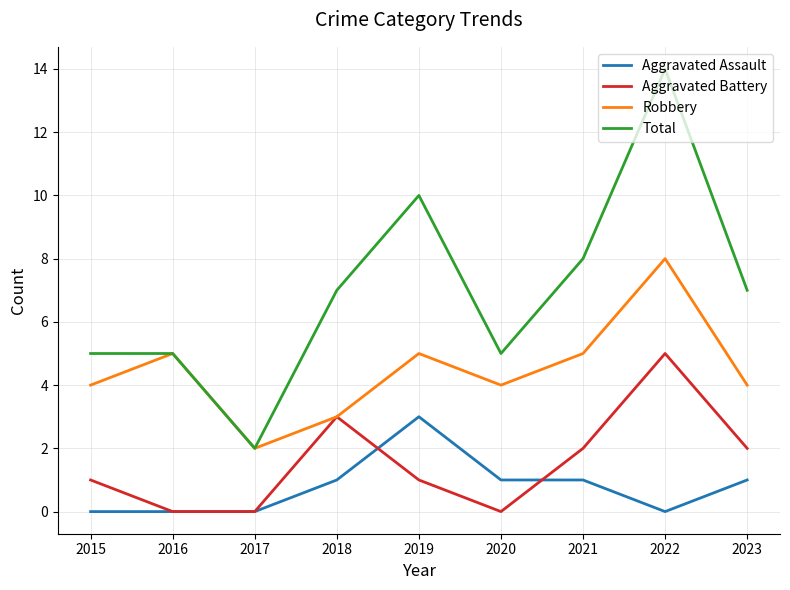

At how many categories does at least one series exceed 3?

8